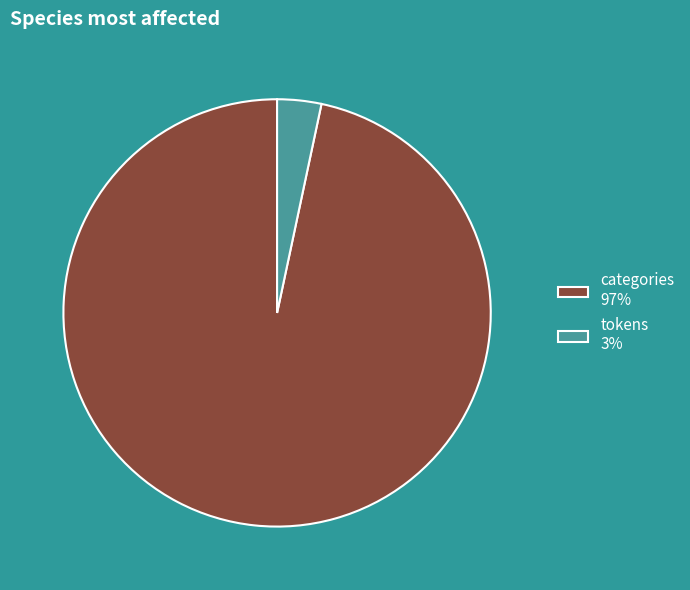

Between tokens 3% and categories 97%, which is larger?

categories 97%